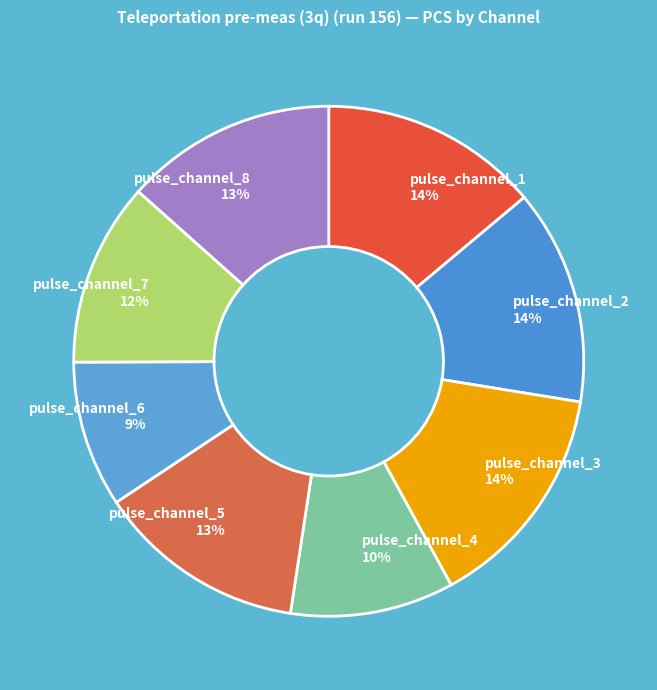

Combined, do pulse_channel_7 and pulse_channel_4 account for over 50%?

No